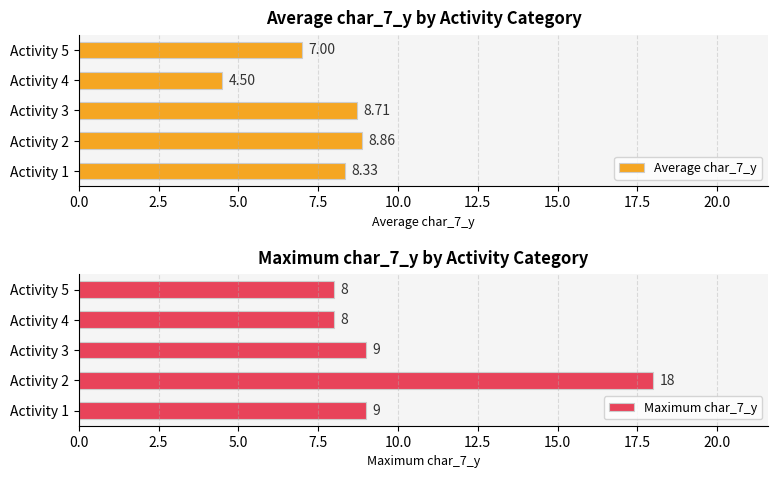

What is the difference between the maximum and minimum values in the Average char_7_y series?

4.4